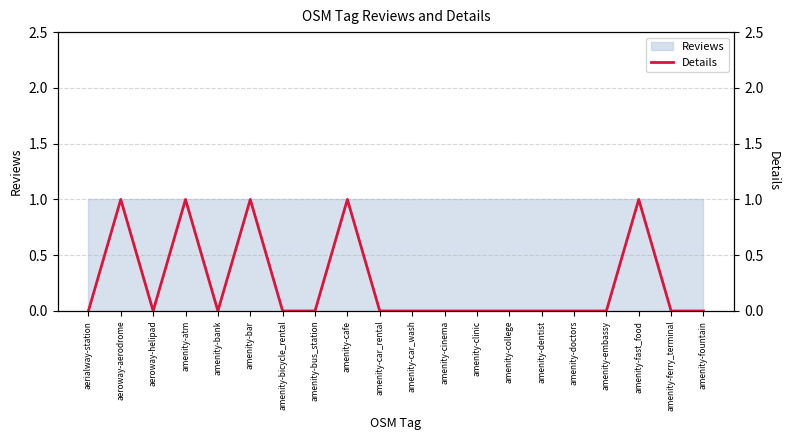

How many interior local valleys (lower than both neighbors) does the data have?

2